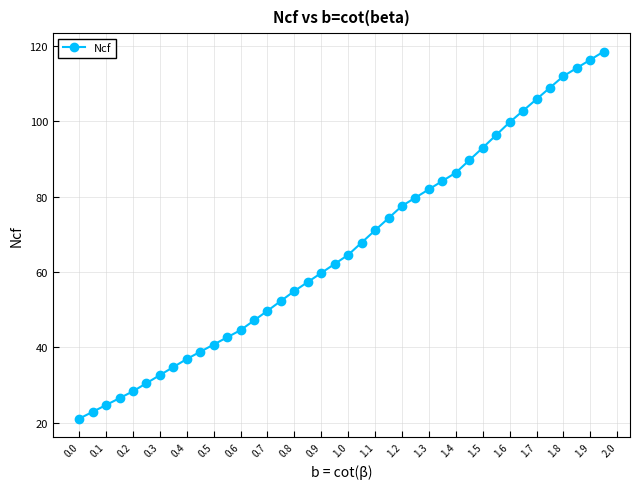

What is the minimum value shown in the chart?

21.1